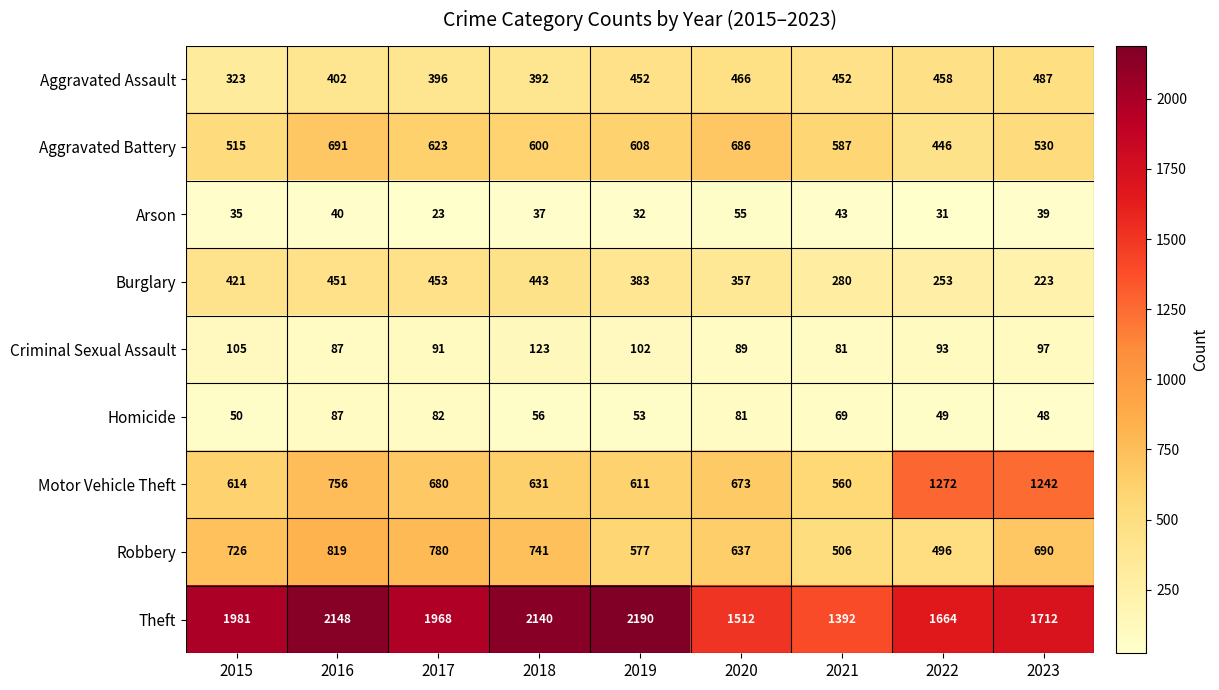

What is the total value across all series at 2020?

4556